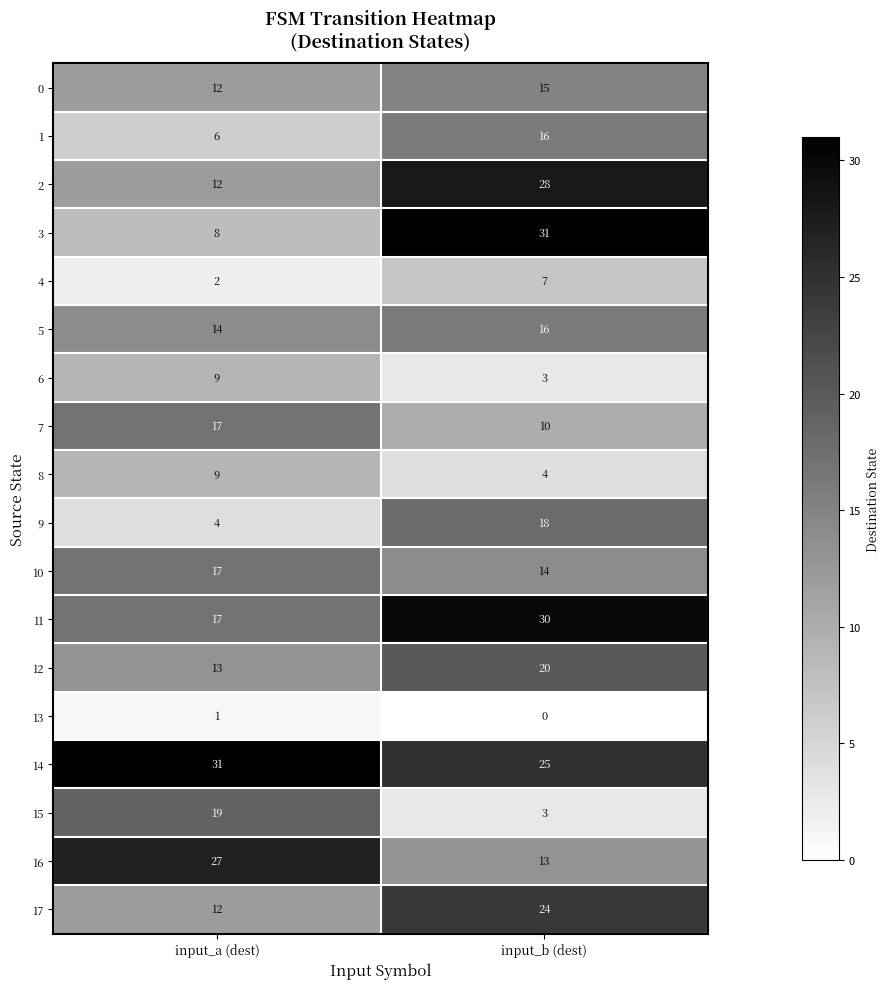

What is the difference between the 11 values at input_b (dest) and input_a (dest)?

13